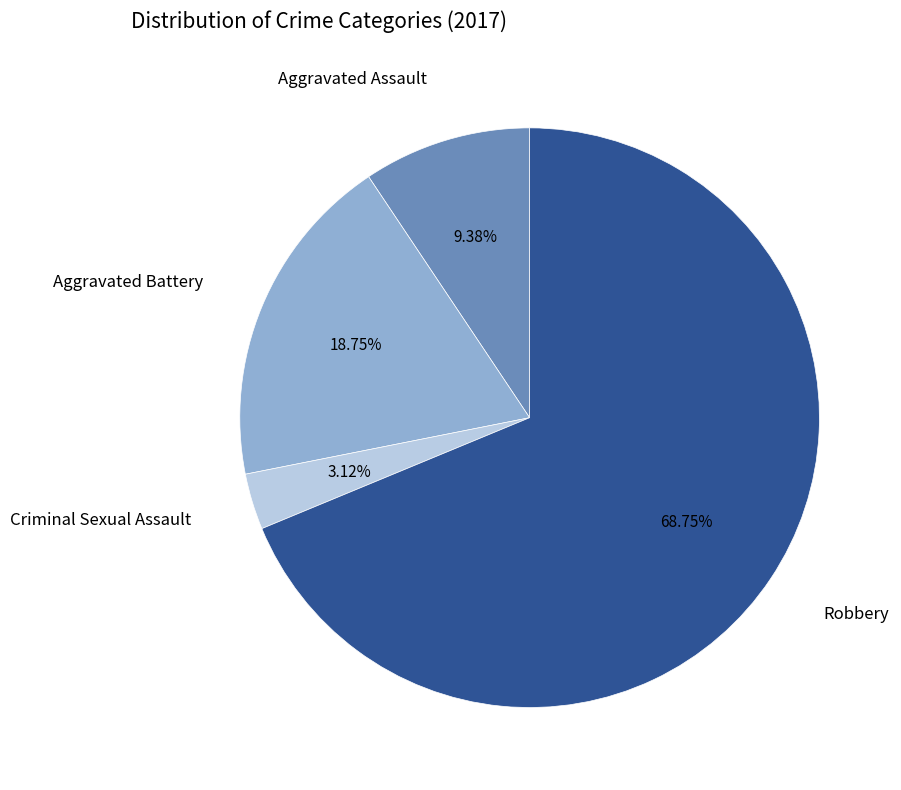

Is there any slice that represents more than half of the pie?

Yes